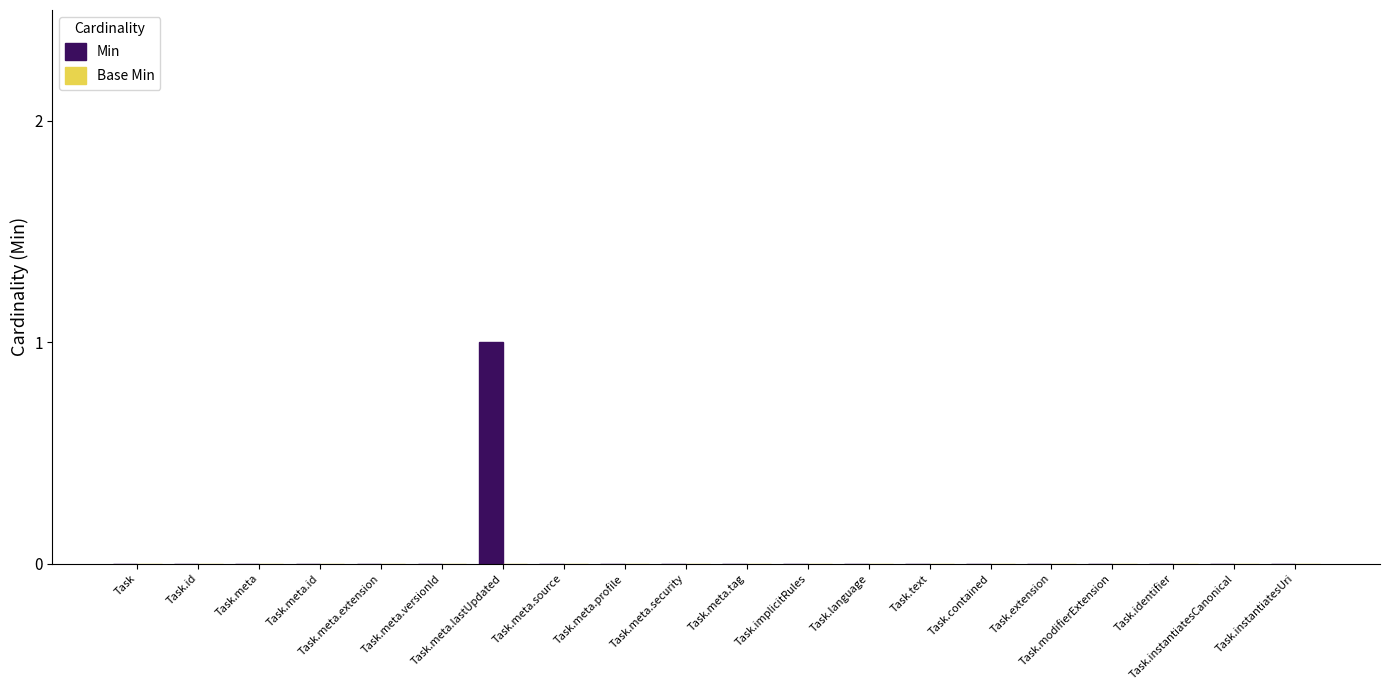

Are the bars horizontal?

No